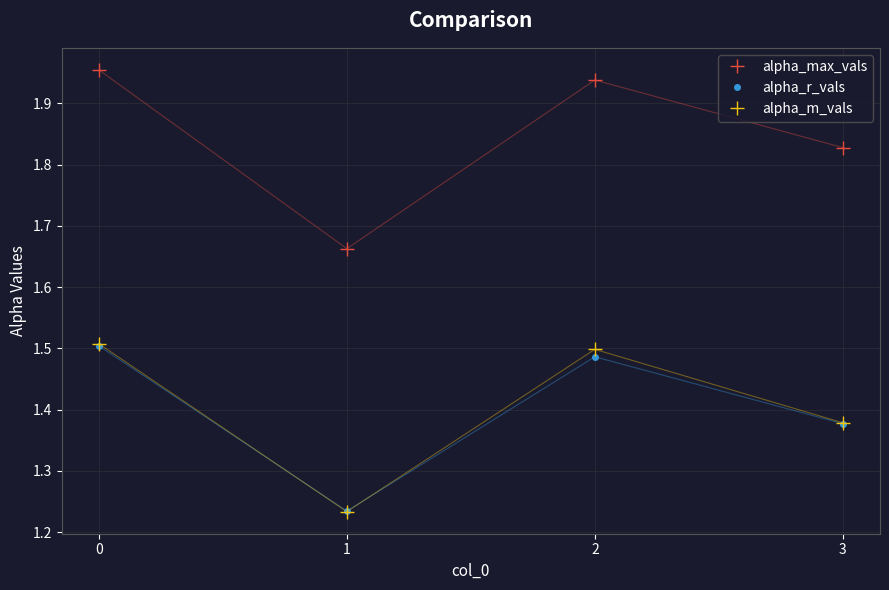

What is the difference between the highest and lowest values at 1?

0.4